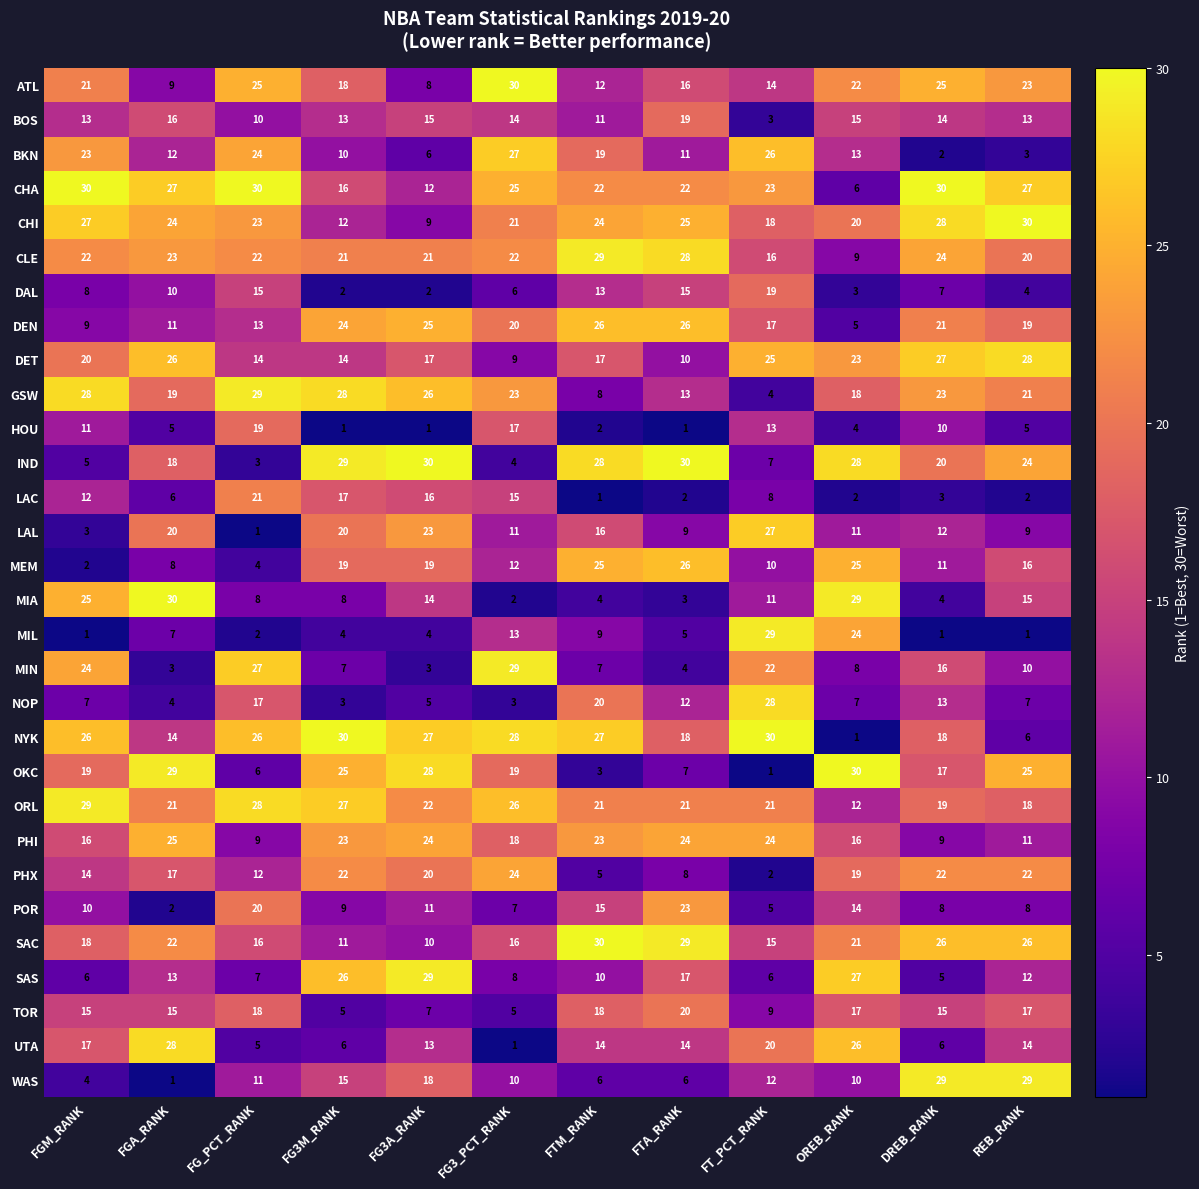

What is the total value across all series at FG3M_RANK?

465